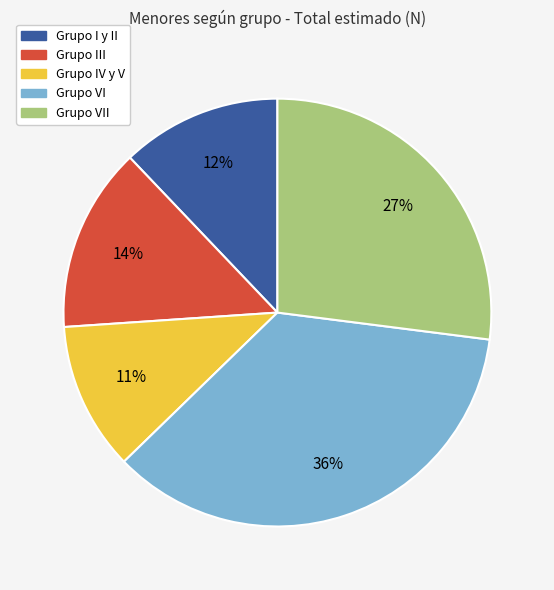

To the nearest percent, what is the average slice percentage?

20%